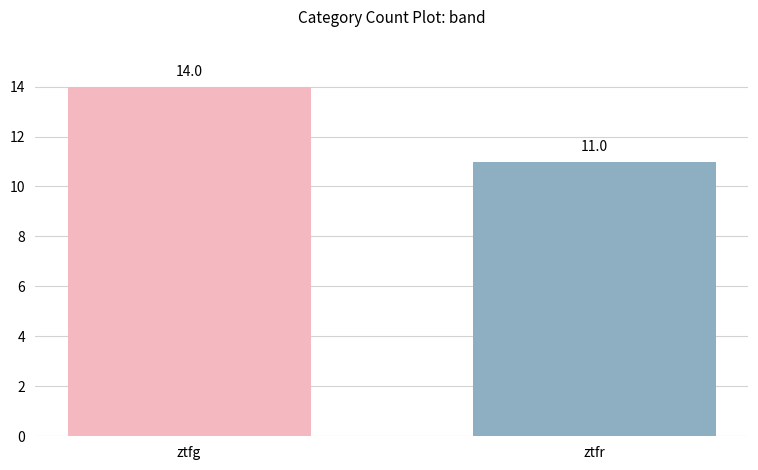

At which label is the value closest to 12?

ztfr